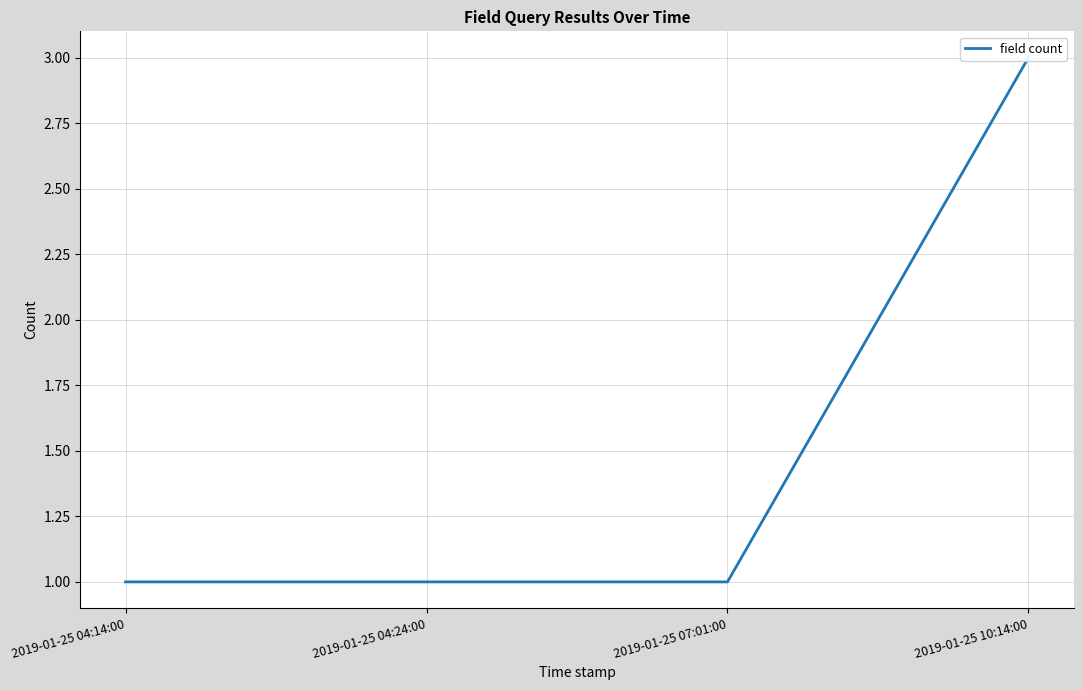

What is the sum of the values at 2019-01-25 04:14:00 and 2019-01-25 04:24:00?

2